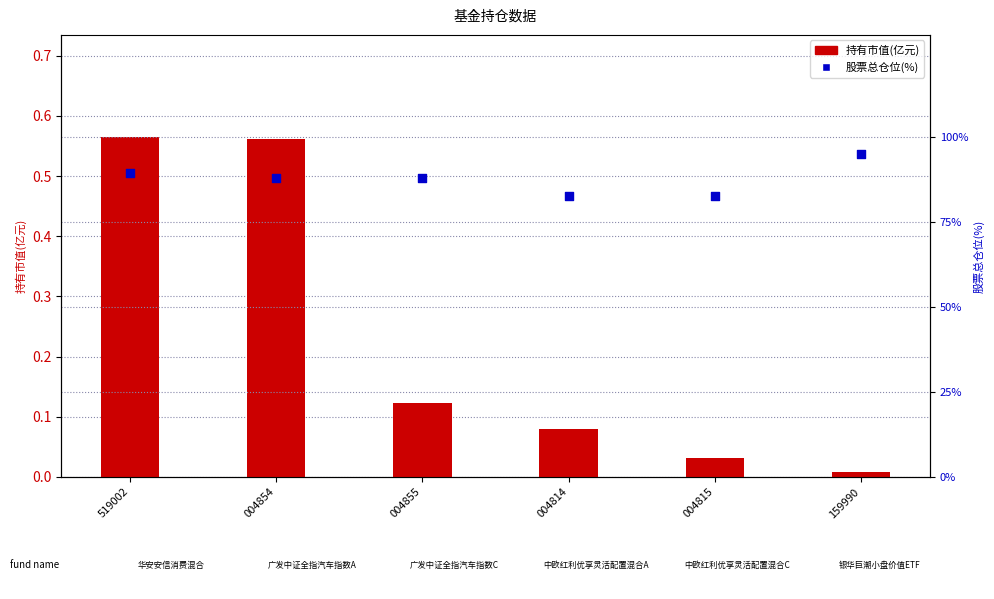

Which series has the largest Y range (max minus min)?

股票总仓位(%)